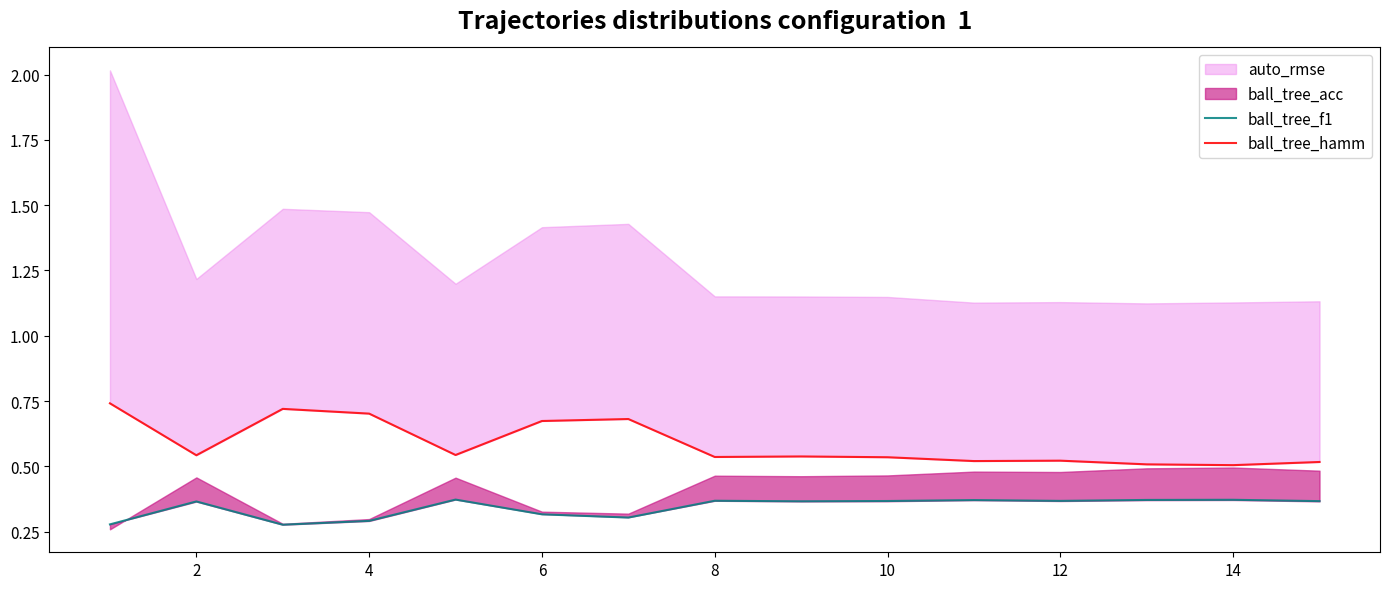

What is the maximum value for ball_tree_f1?

0.4